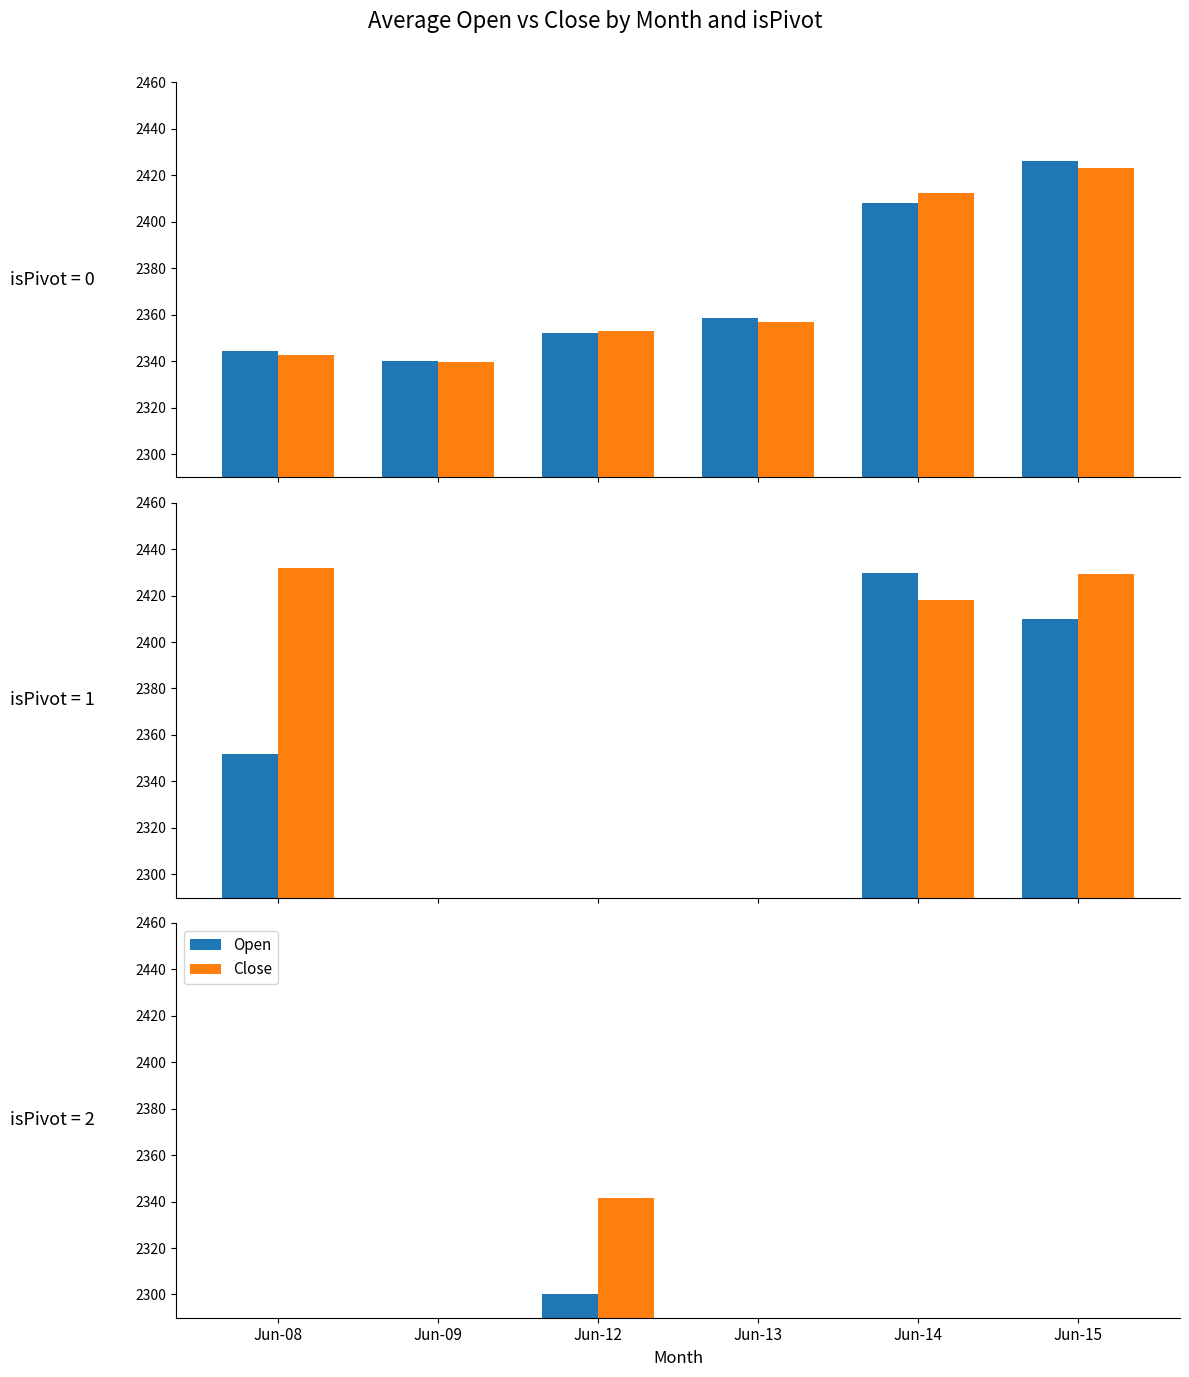

How many bars are there in each group?

2